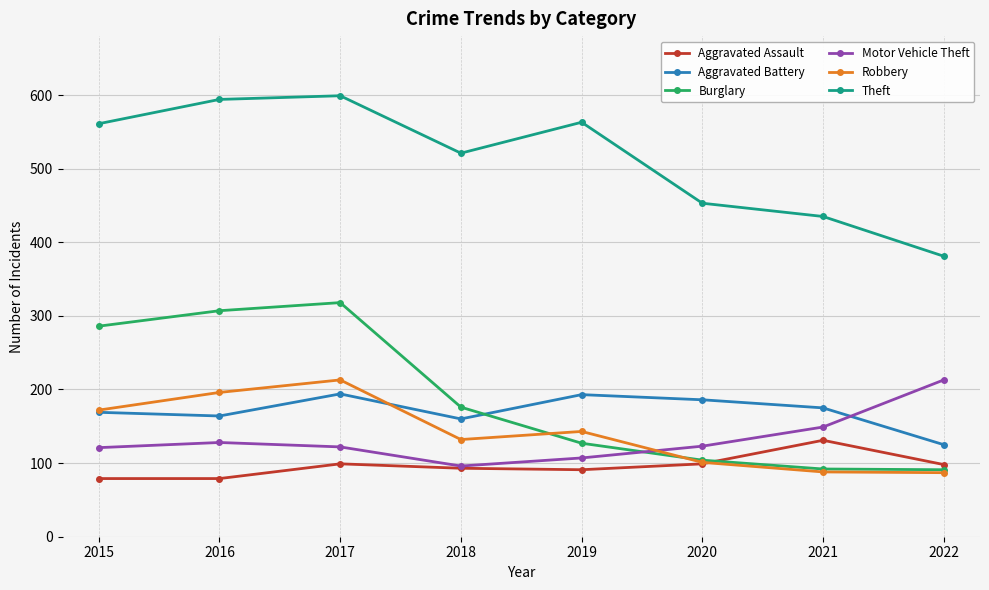

What is the value of the Aggravated Assault point at the 3rd from the left?

99